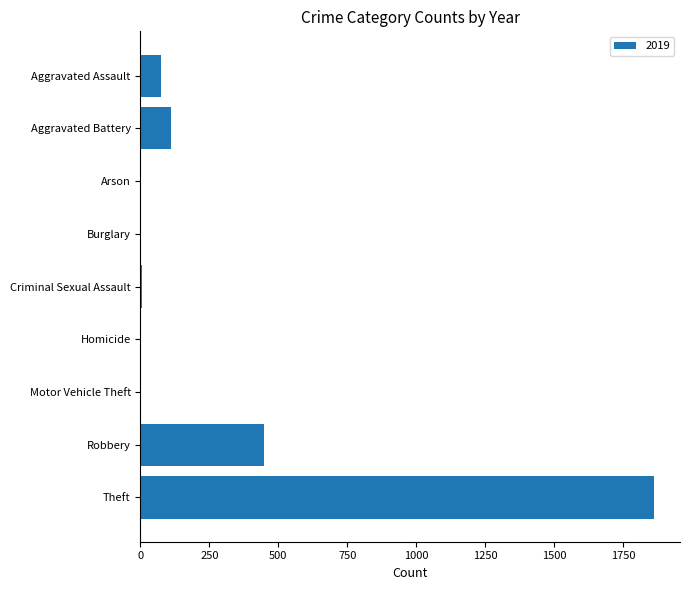

Approximately how many times larger is the value at Robbery compared to Aggravated Battery?

4.0